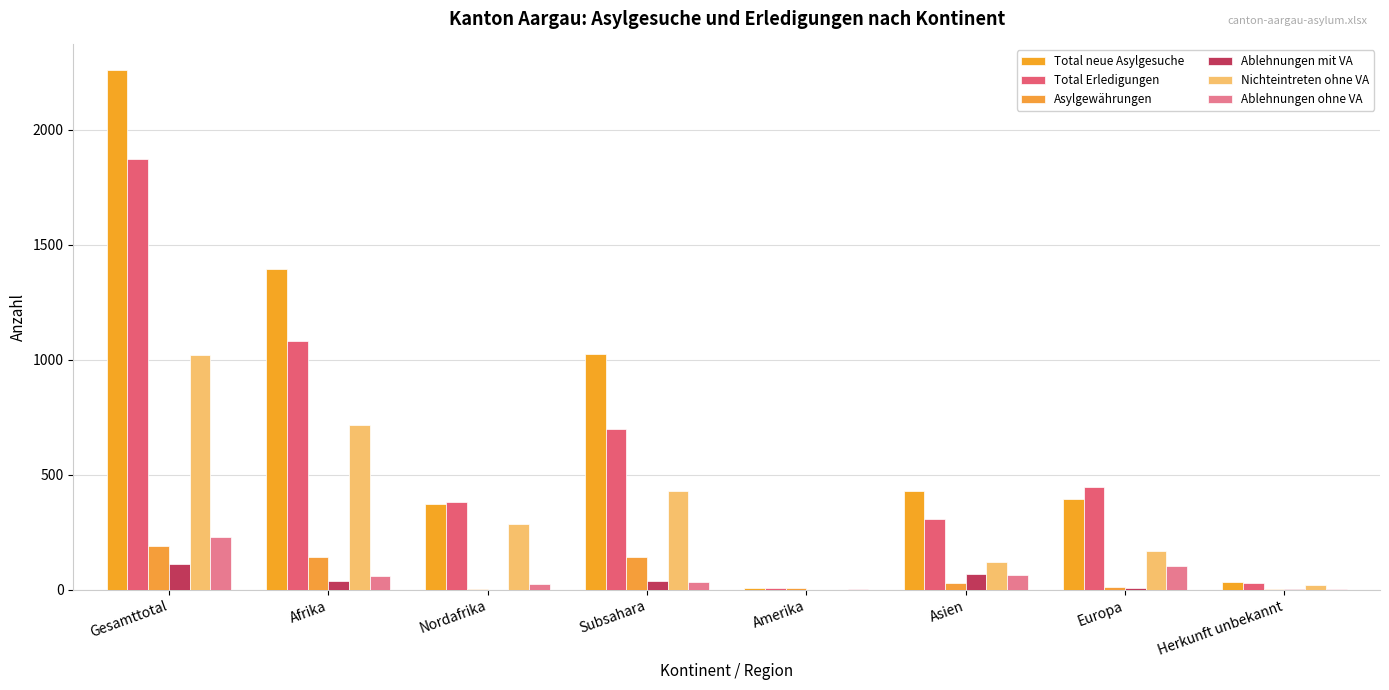

Reading left to right, what are all the values shown in this chart?

Total neue Asylgesuche: 2257	1394	371	1023	8	428	395	31
Total Erledigungen: 1874	1081	381	700	8	309	447	28
Asylgewährungen: 189	141	1	140	7	27	12	2
Ablehnungen mit VA: 112	36	0	36	0	68	5	3
Nichteintreten ohne VA: 1021	716	286	430	0	118	168	19
Ablehnungen ohne VA: 227	58	25	33	1	64	103	1